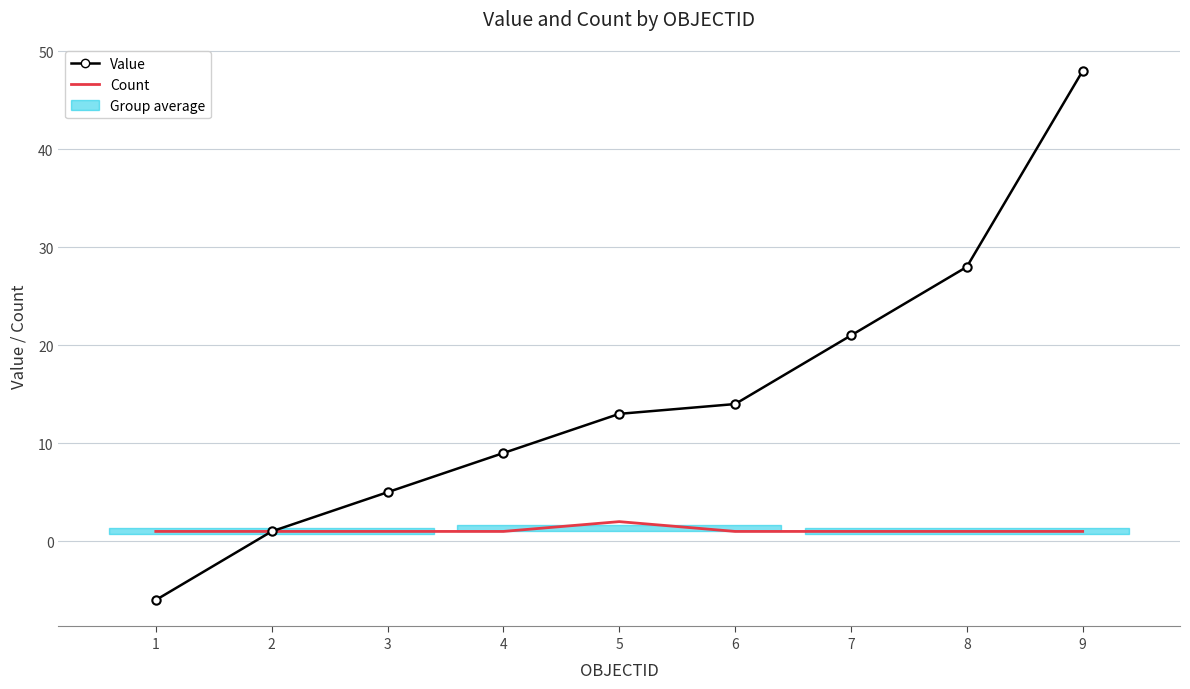

True or false: Value and Count cross at least once.

False